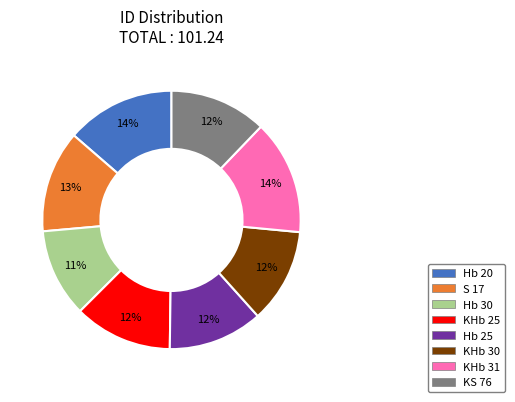

Which has a higher value, KHb 25 or Hb 30?

KHb 25